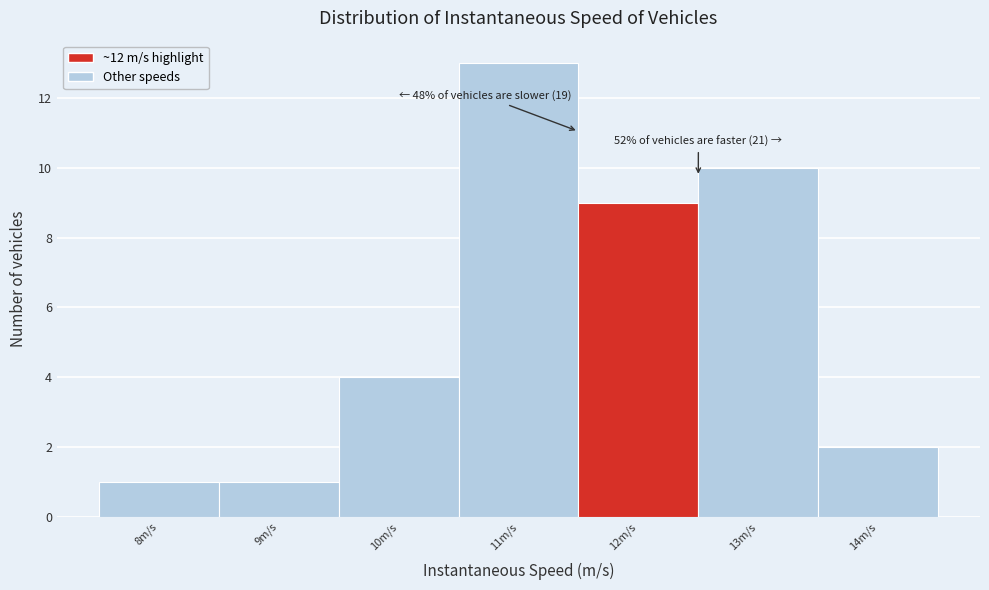

Reading left to right, list all the values displayed in this chart.

1	1	4	13	9	10	2